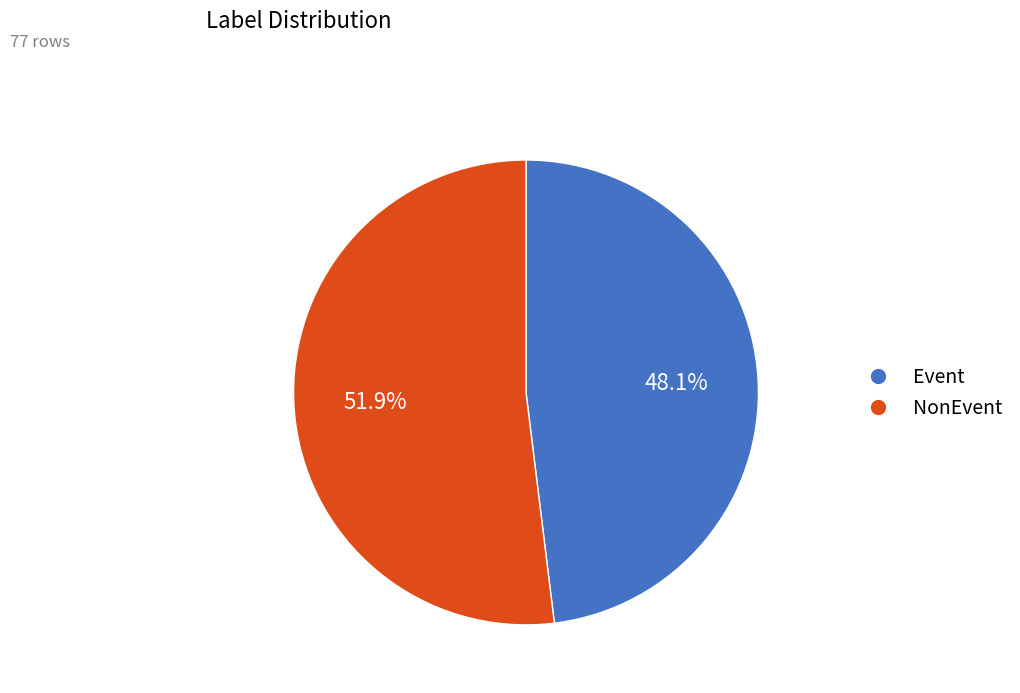

Rank the categories by value from lowest to highest.

Event, NonEvent